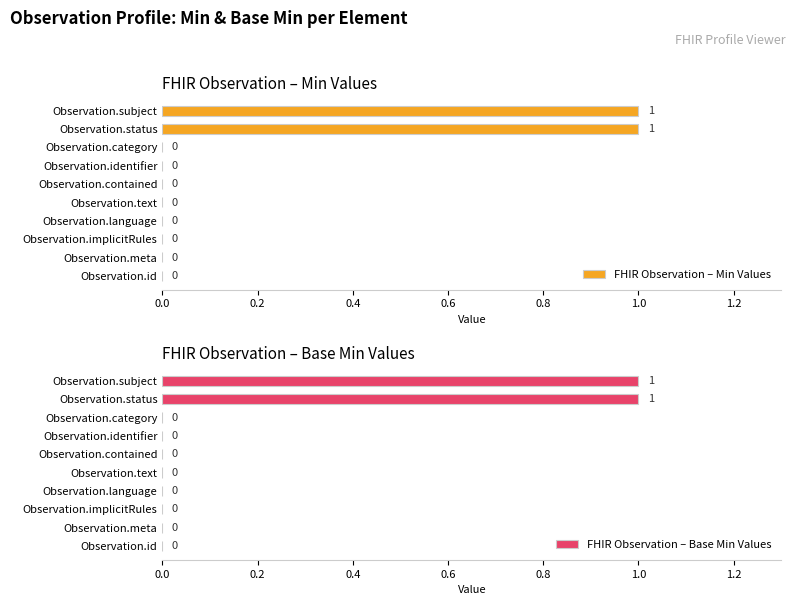

Rank the series by their maximum value, from highest to lowest.

FHIR Observation – Min Values, FHIR Observation – Base Min Values